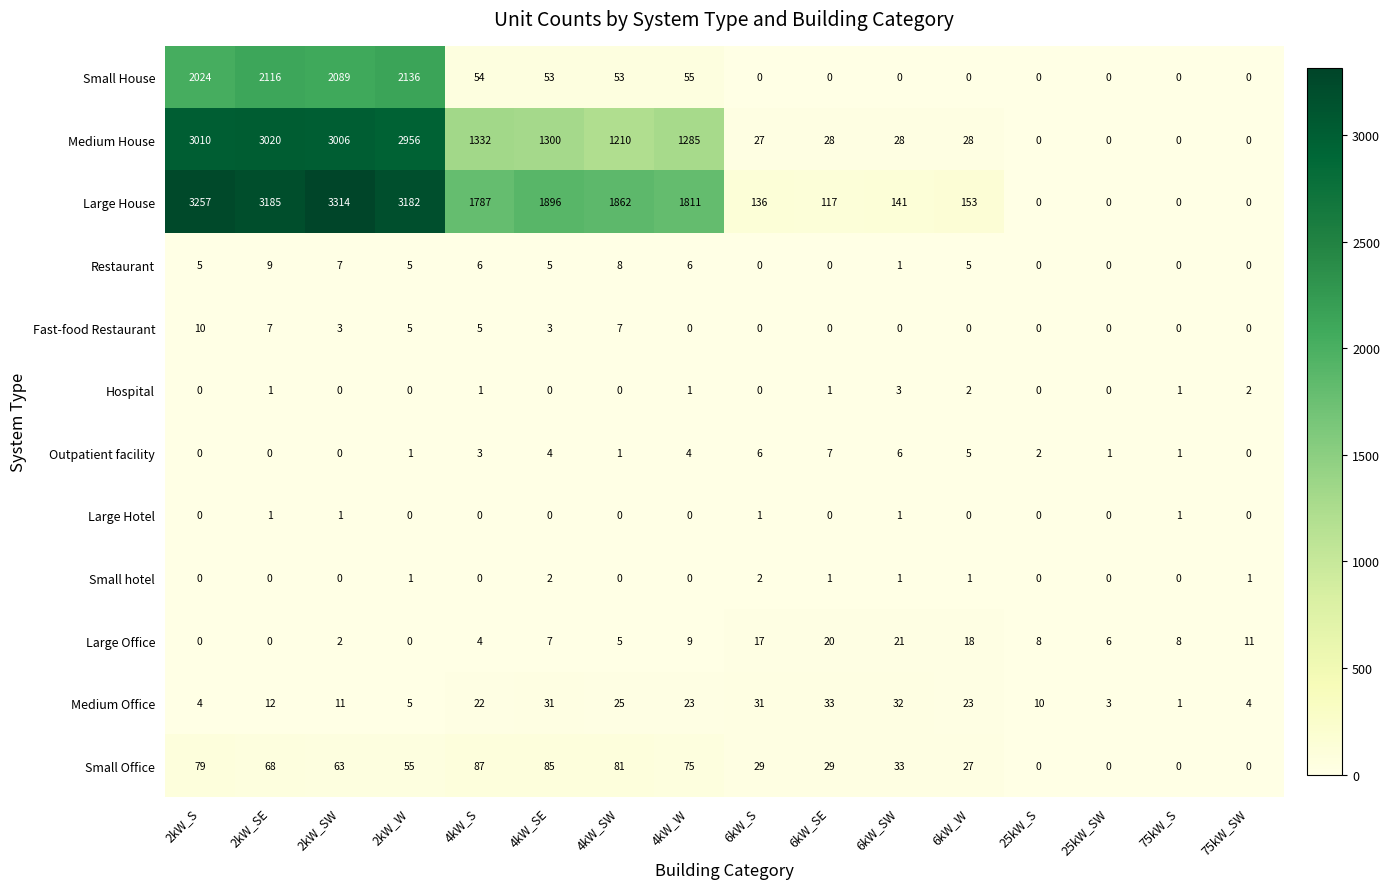

At which label does Small House first exceed 53?

2kW_S